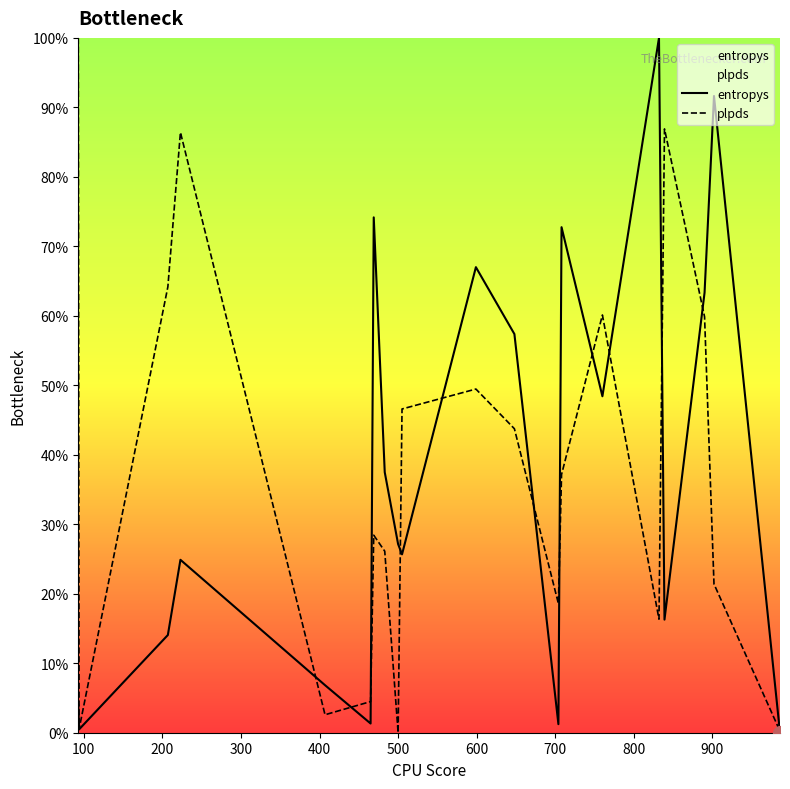

What are all the series names shown in the legend?

entropys, plpds